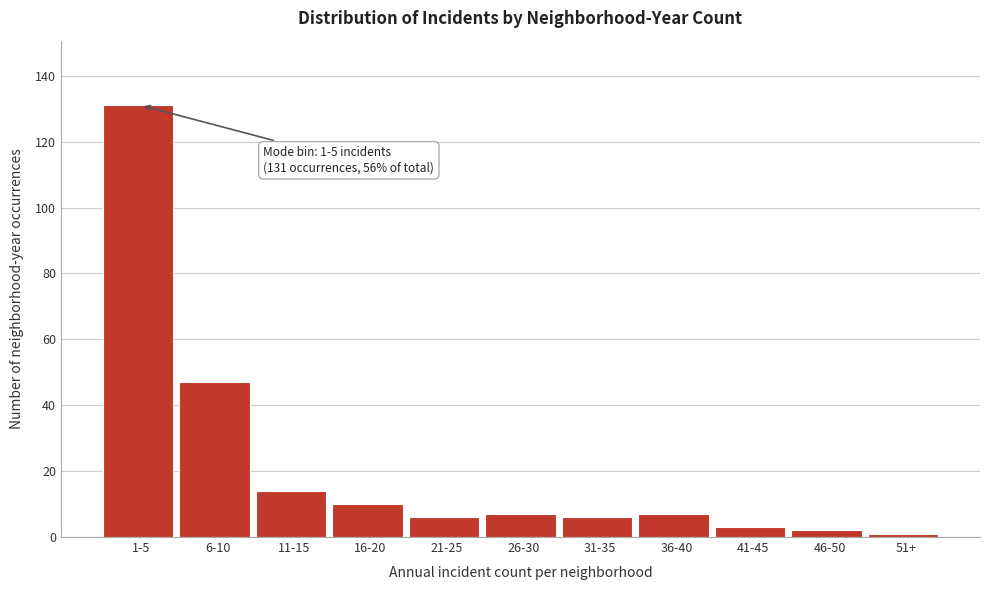

Reading left to right, what are all the values shown in this chart?

131	47	14	10	6	7	6	7	3	2	1